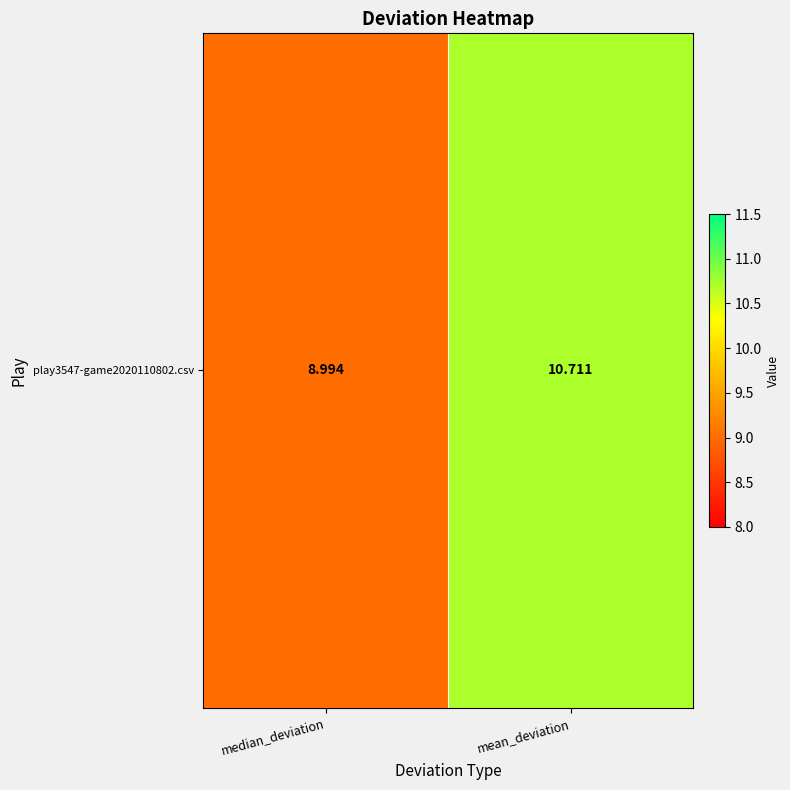

Which has a higher value, mean_deviation or median_deviation?

mean_deviation